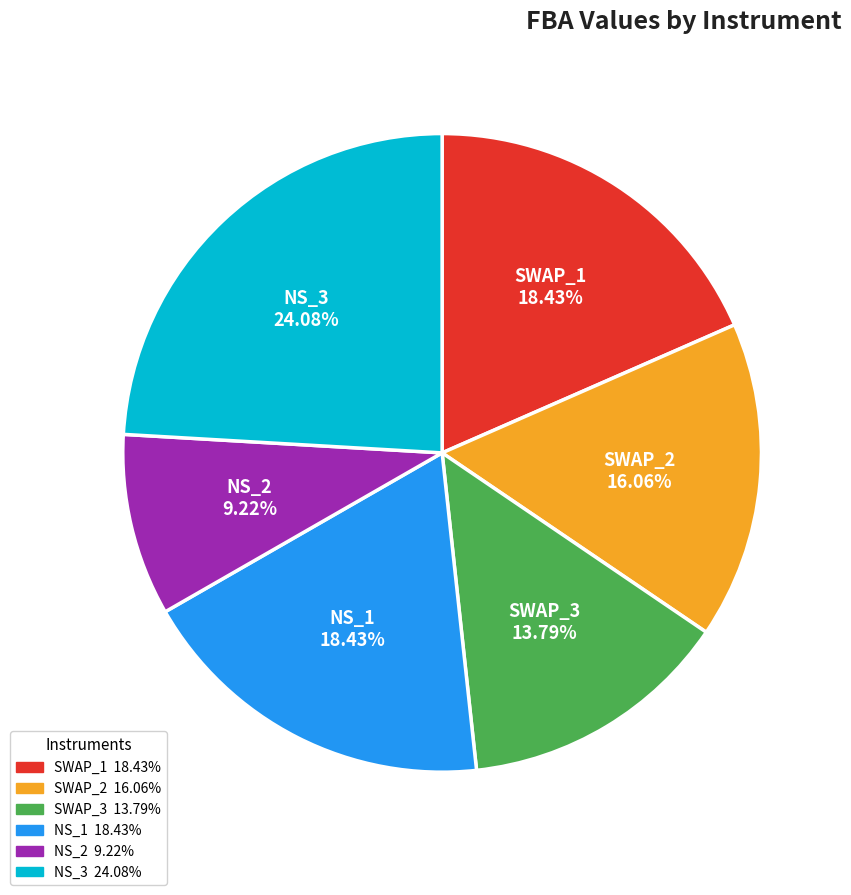

How many slices are in this pie chart?

6